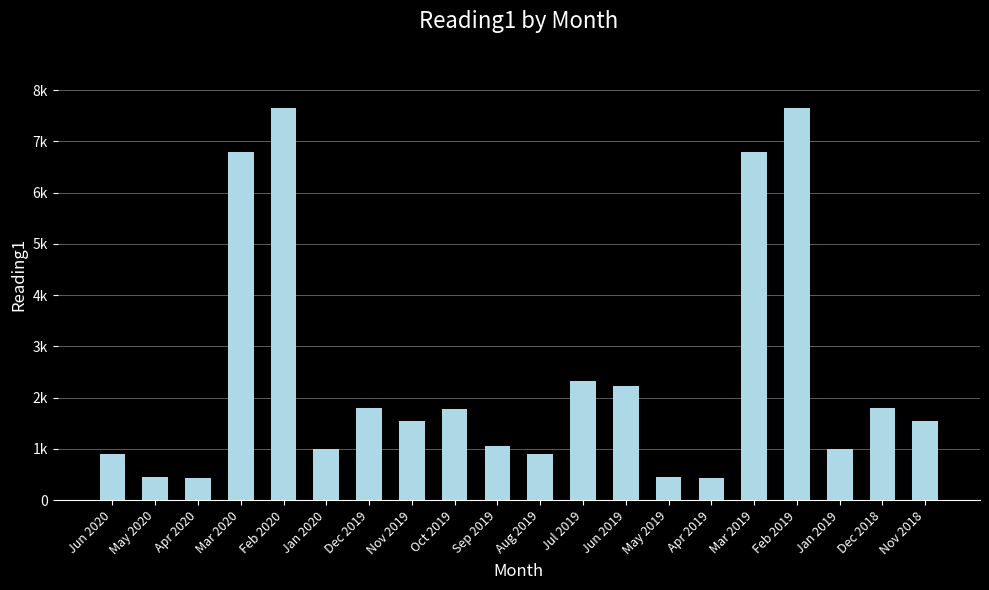

Which category has the lowest value across all series?

Apr 2020